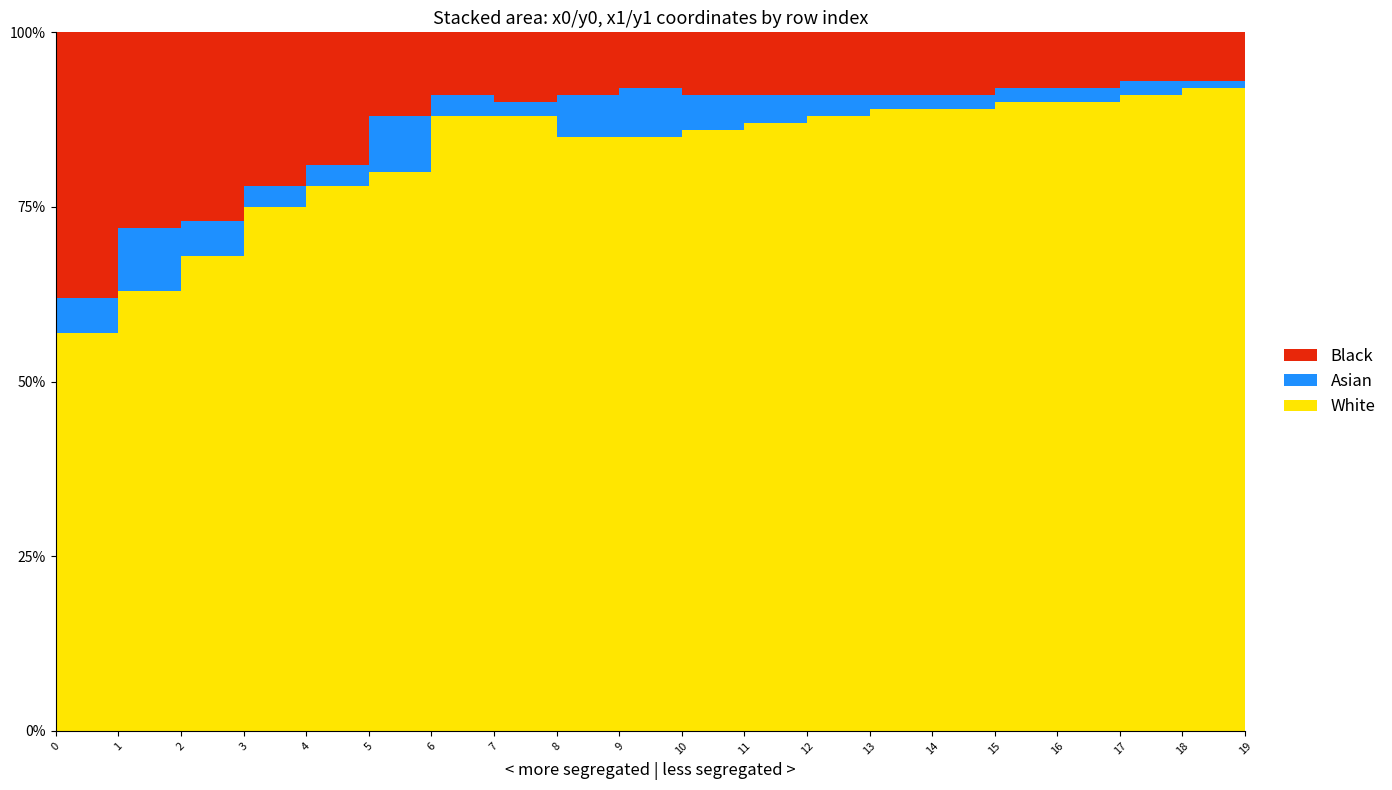

Reading left to right, transcribe all the data shown in this chart.

White: 0=57	1=63	2=68	3=75	4=78	5=80	6=88	7=88	8=85	9=85	10=86	11=87	12=88	13=89	14=89	15=90	16=90	17=91	18=92	19=84
Asian: 0=5	1=9	2=5	3=3	4=3	5=8	6=3	7=2	8=6	9=7	10=5	11=4	12=3	13=2	14=2	15=2	16=2	17=2	18=1	19=4
Black: 0=38	1=28	2=27	3=22	4=19	5=12	6=9	7=10	8=9	9=8	10=9	11=9	12=9	13=9	14=9	15=8	16=8	17=7	18=7	19=12